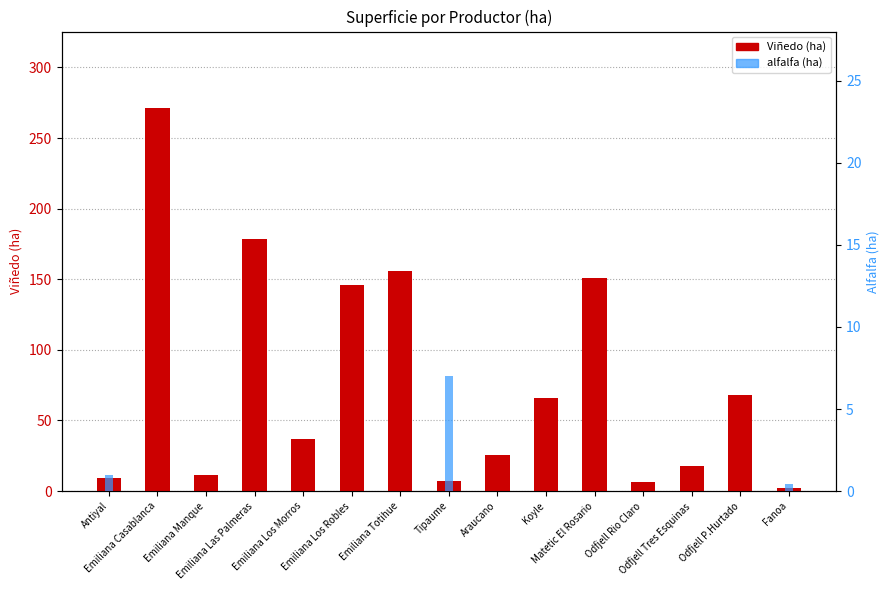

How many categories are shown in the chart?

15